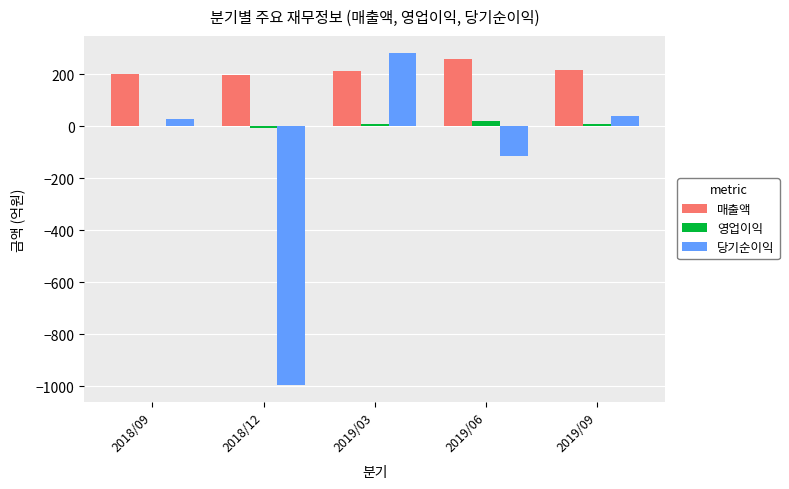

The value of 매출액 at 2018/09 is 202. True or false?

True